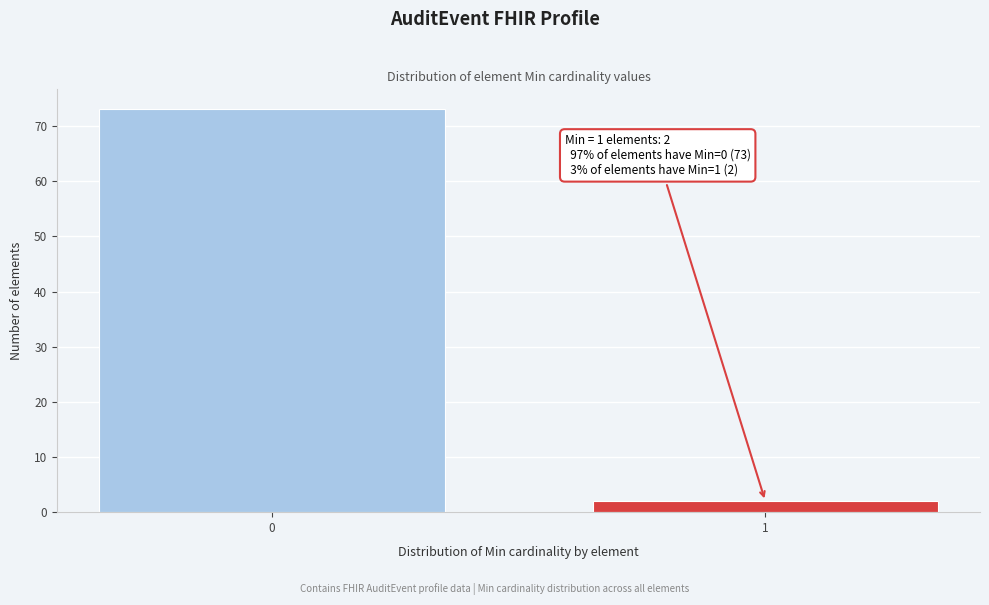

Reading left to right, list all the values displayed in this chart.

73	2